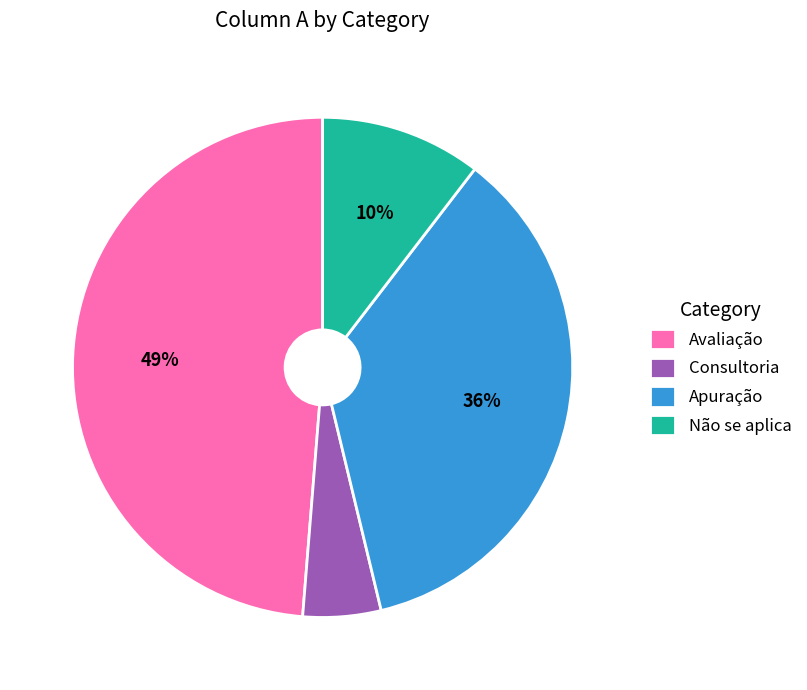

Does any single category account for the majority?

No